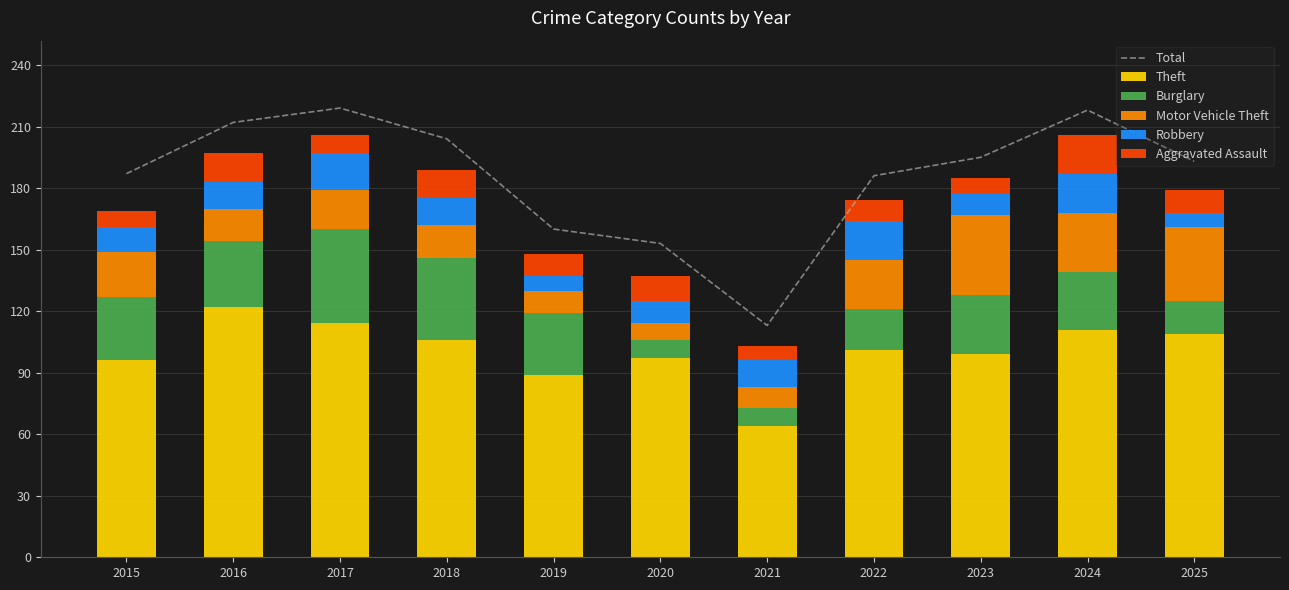

What is the value of the Motor Vehicle Theft bar at the 9th from the left?

39